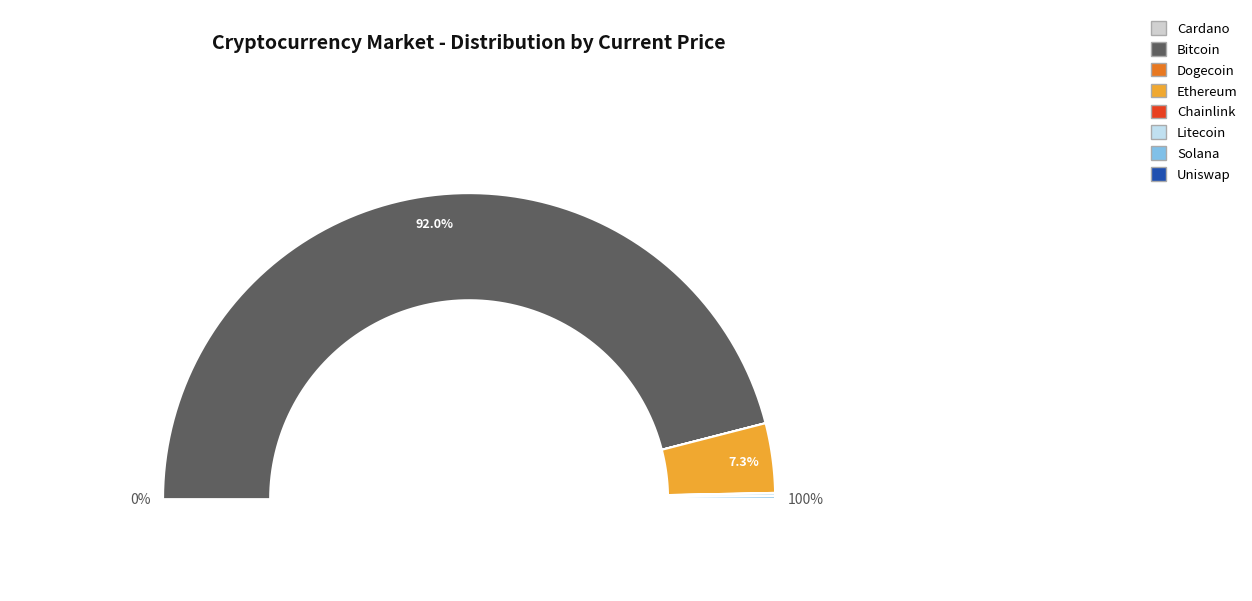

Does eth account for over 50% of the chart?

No